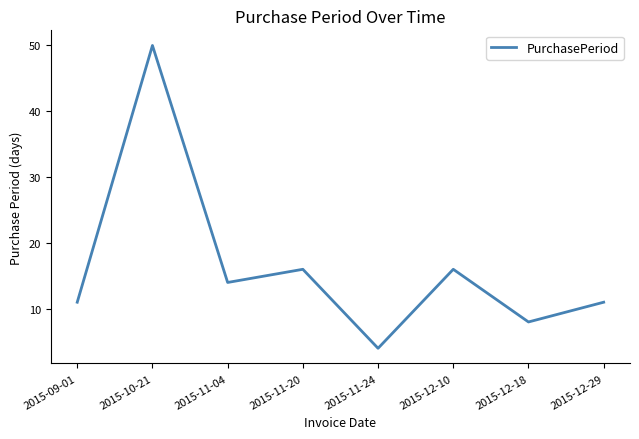

What position from the left is 2015-11-04?

3